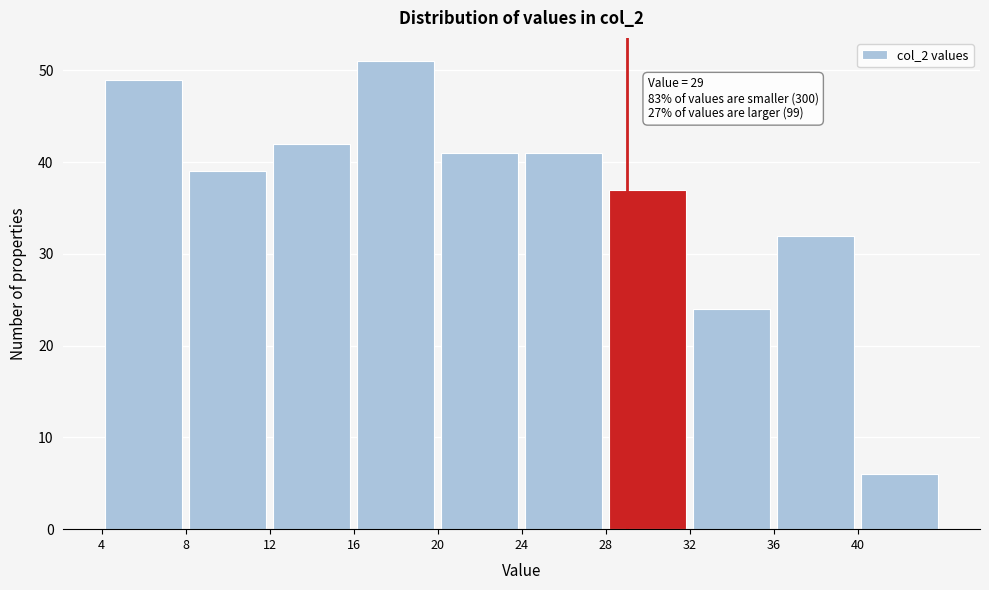

Over which range of the x-axis is the bar tallest?

16 to 20